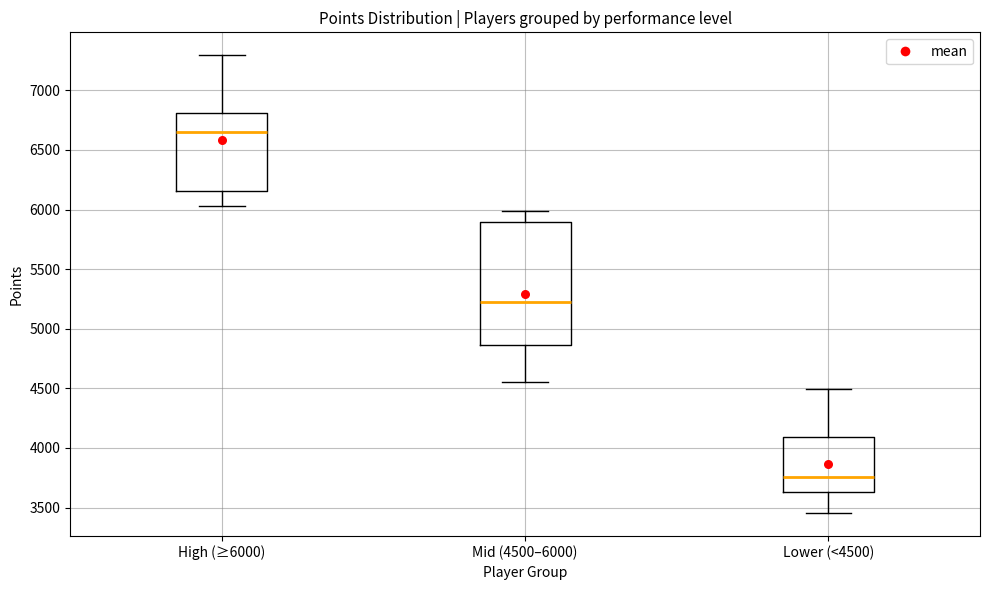

Reading left to right, transcribe this box plot: for each box, give where its median line is, the range the box spans, and where its two whiskers end, as read against the y-axis. The values are not printed on the chart, so give them approximately, as read against the axis.

High (≥6000): median 6650, box 6150 to 6800, whiskers 6050 to 7300
Mid (4500–6000): median 5200, box 4850 to 5900, whiskers 4550 to 6000
Lower (<4500): median 3750, box 3650 to 4100, whiskers 3450 to 4500